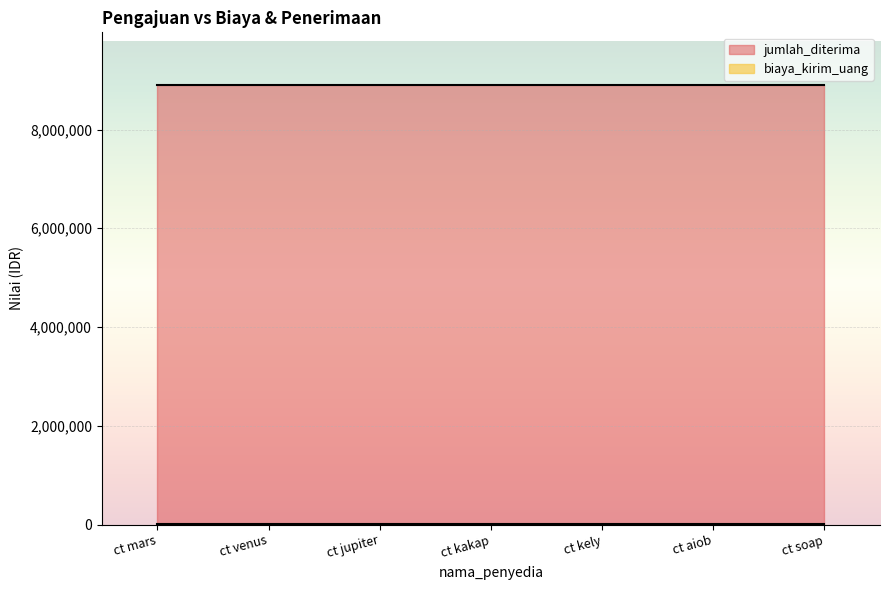

True or false: jumlah_diterima and biaya_kirim_uang intersect in this chart.

False